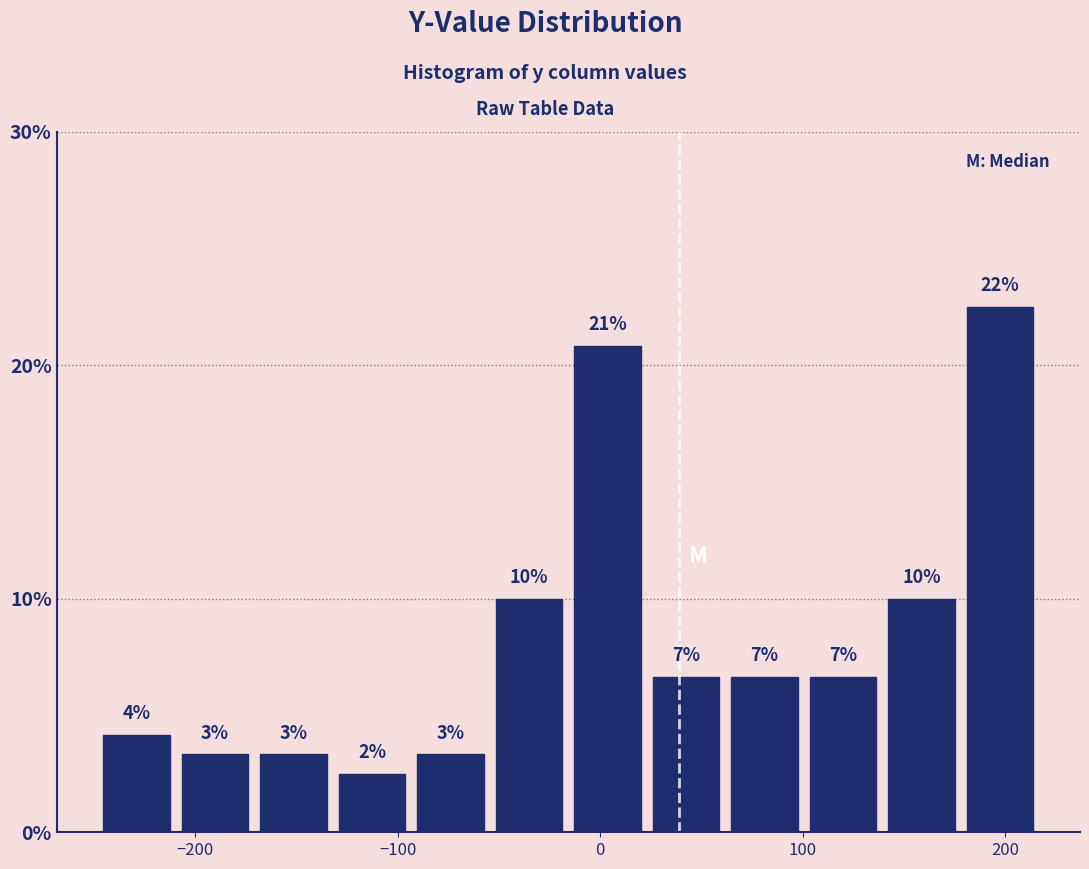

Read against the x-axis, roughly where is the centre of the tallest bar?

200